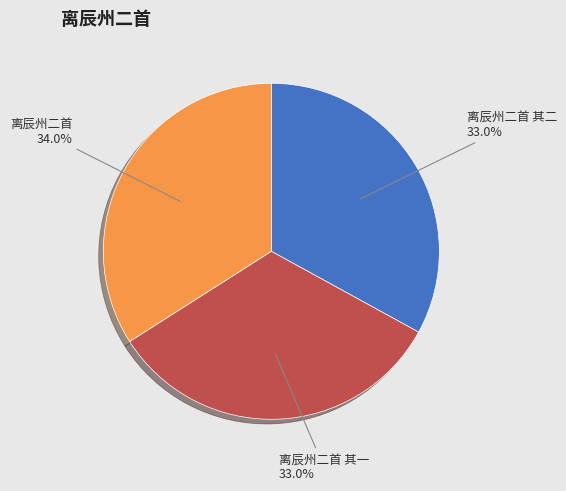

Does any single category account for the majority?

No